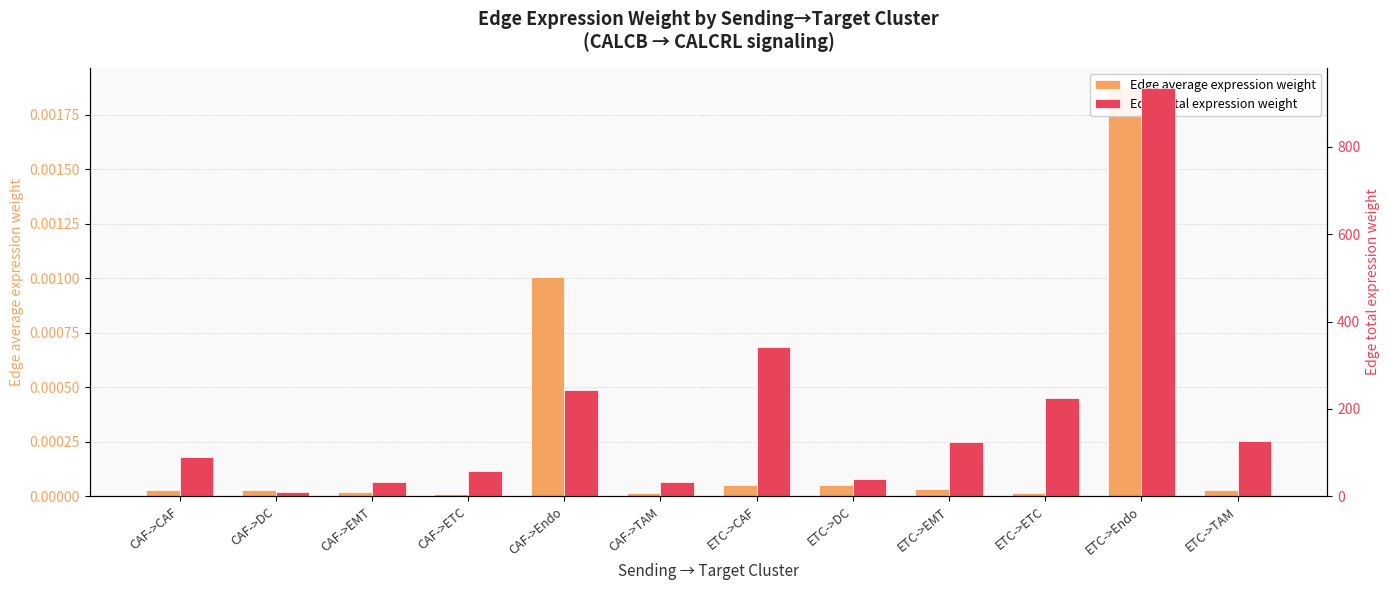

Reading left to right, what are all the values shown in this chart?

Edge average expression weight: 0.0	0.0	0.0	0.0	0.0	0.0	0.0	0.0	0.0	0.0	0.0	0.0
Edge total expression weight: 89.0	10.1	32.4	58.9	243.6	33.0	341.6	38.6	124.3	225.9	934.7	126.8